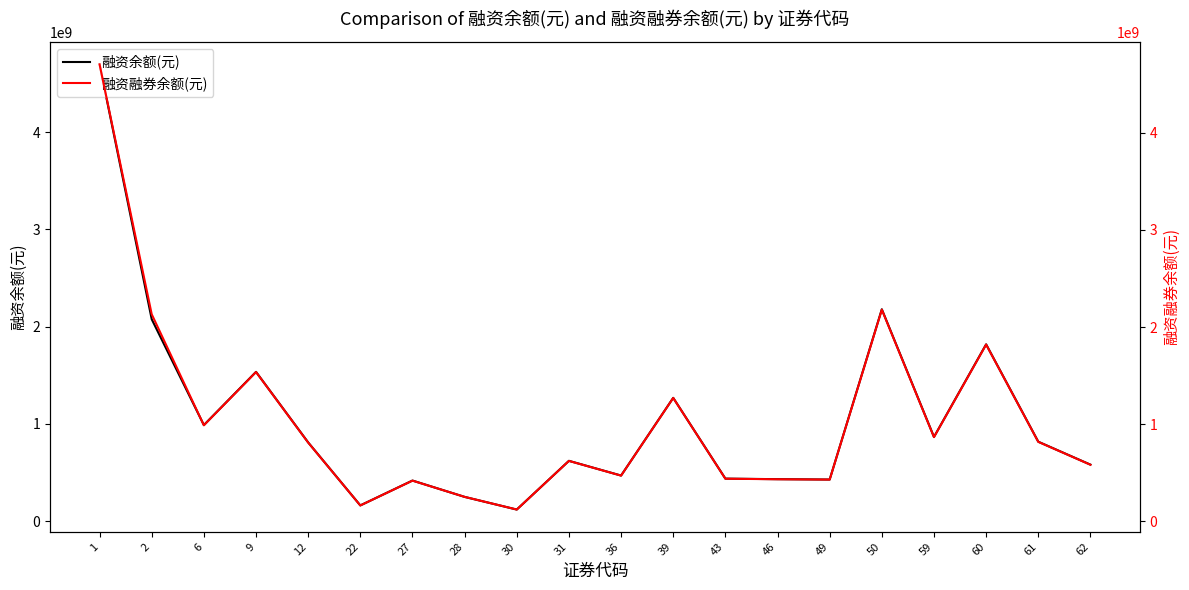

True or false: 融资余额(元) and 融资融券余额(元) cross at least once.

False